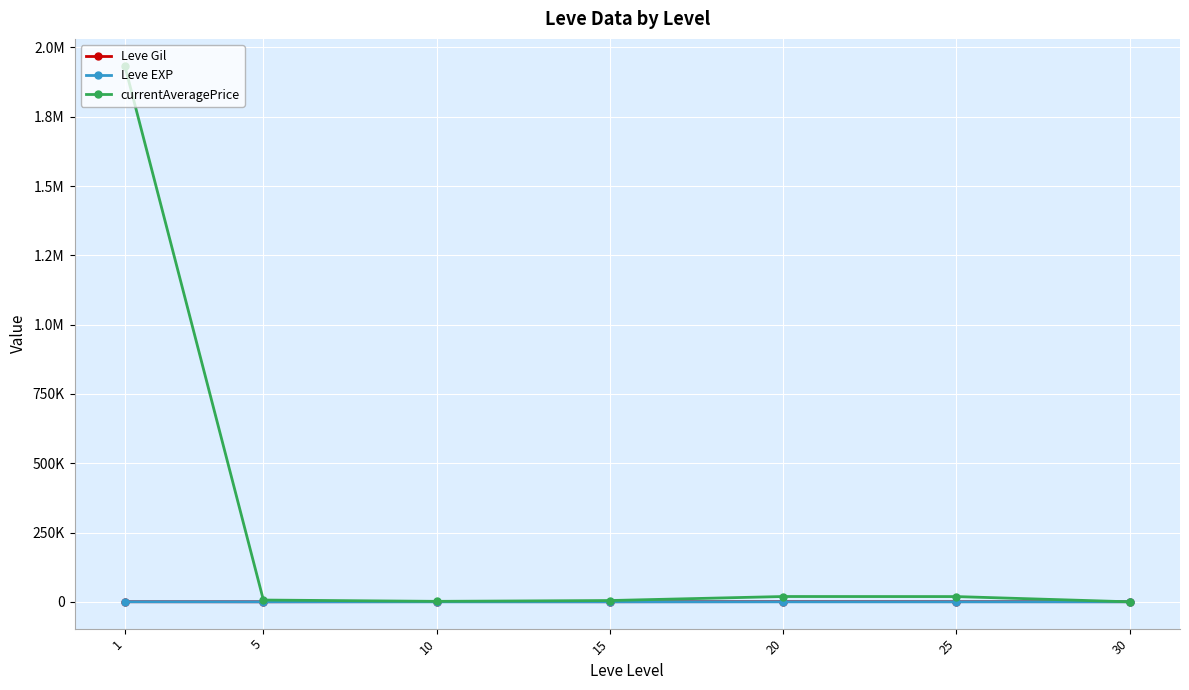

What is the smallest value displayed?

4.8